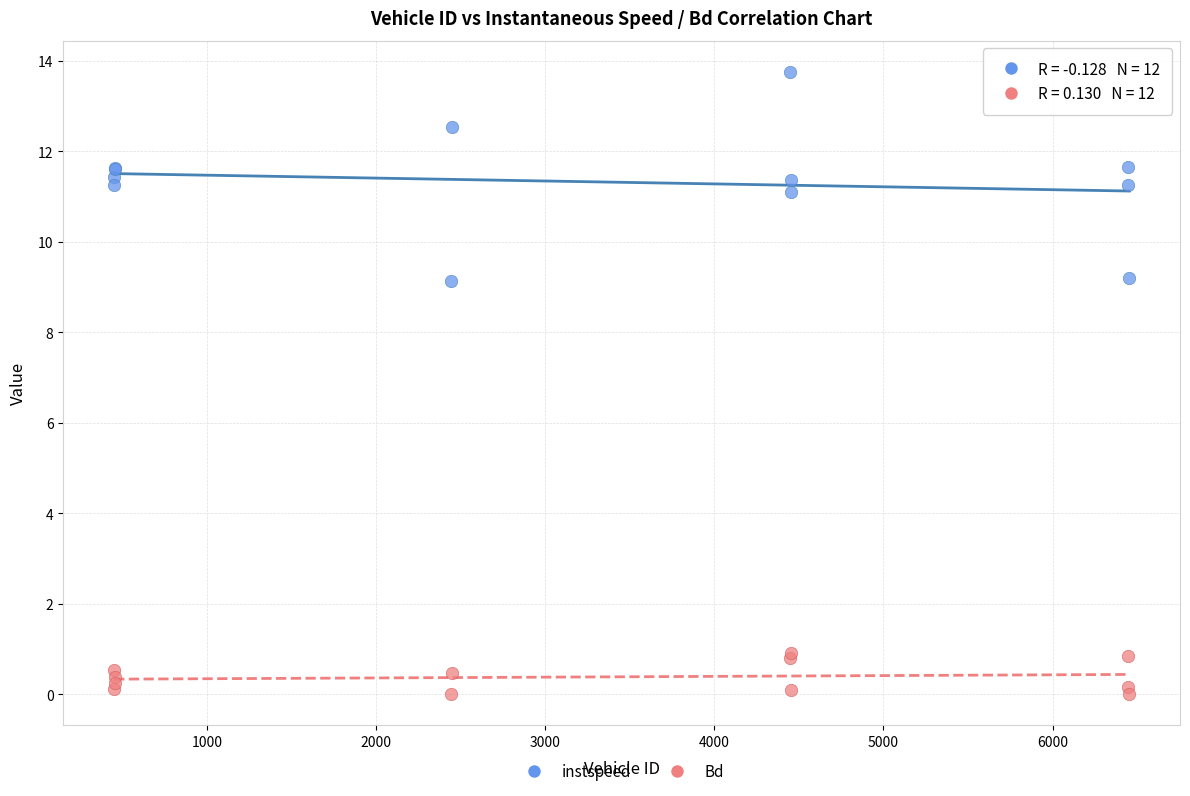

Which series has the widest spread of Y values?

instspeed